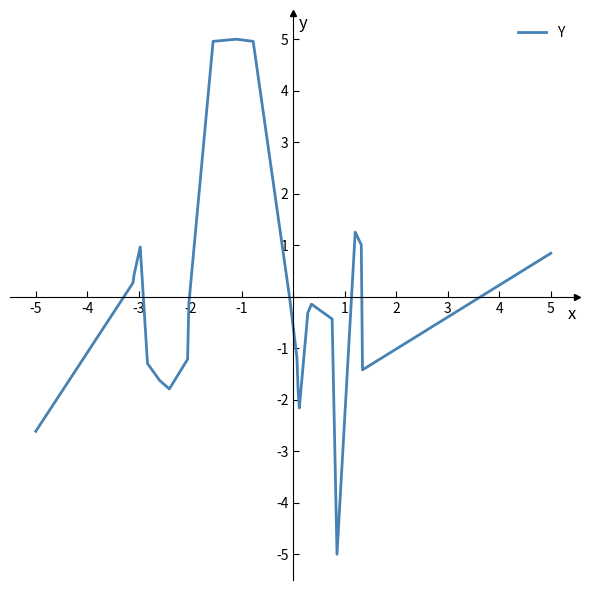

Read the value at -3.

0.4